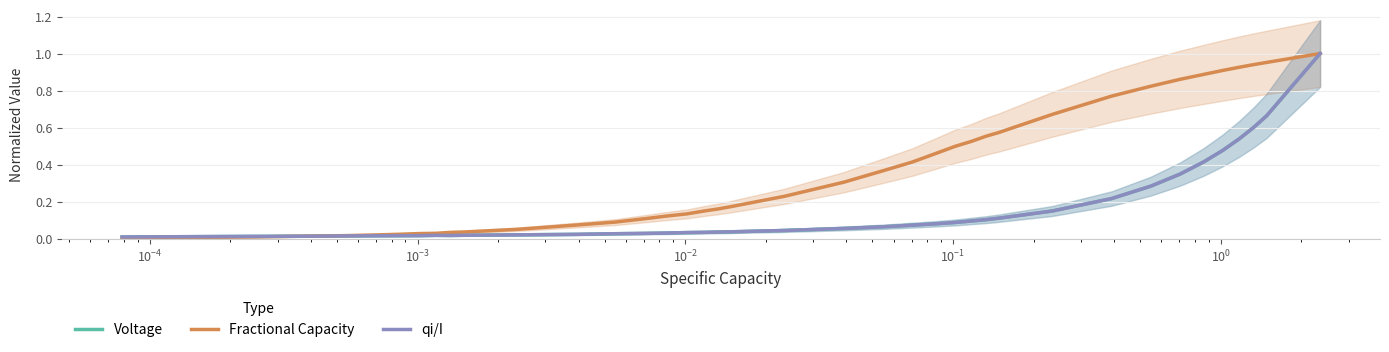

Count the number of data series in this chart.

3